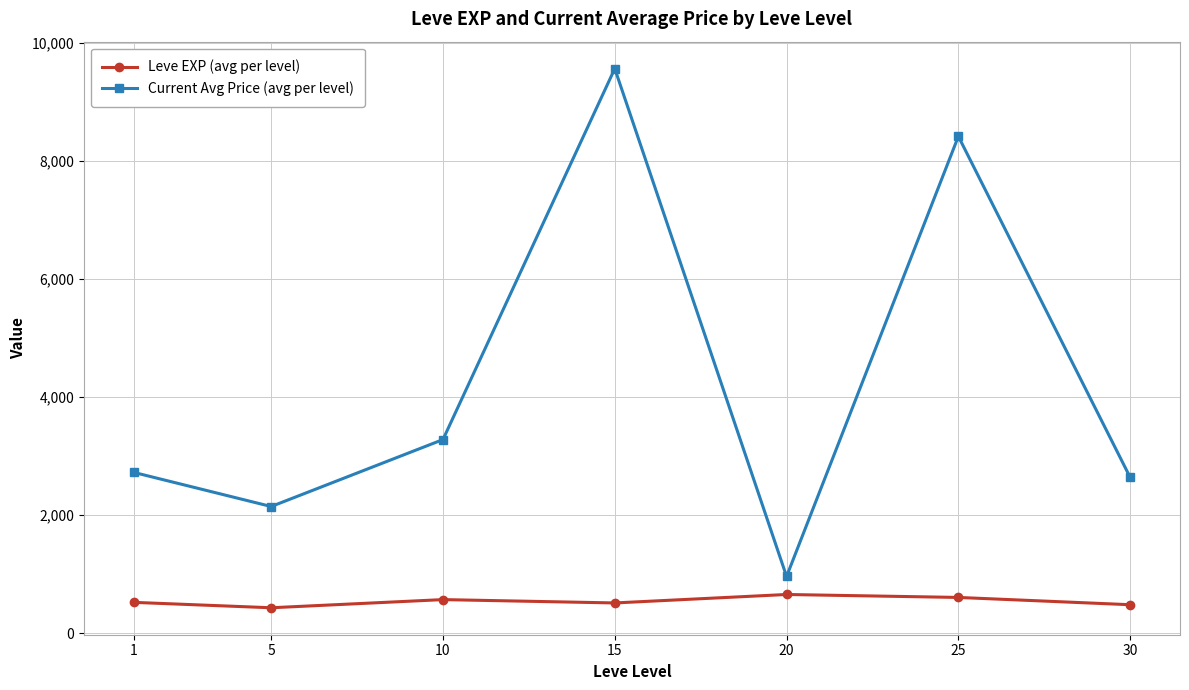

How many interior local peaks does the Current Avg Price (avg per level) series have?

2